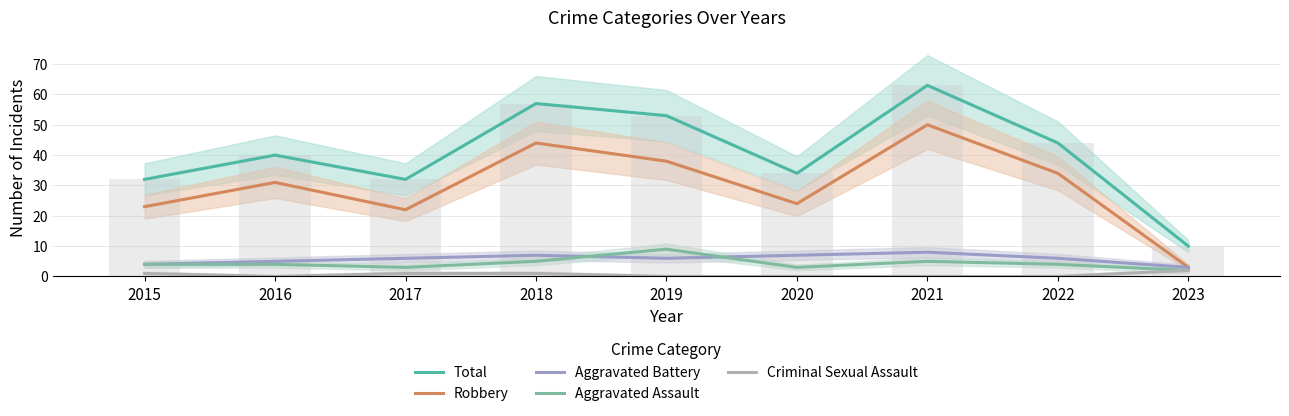

The Aggravated Assault series shows 4 at 2015. True or false?

True